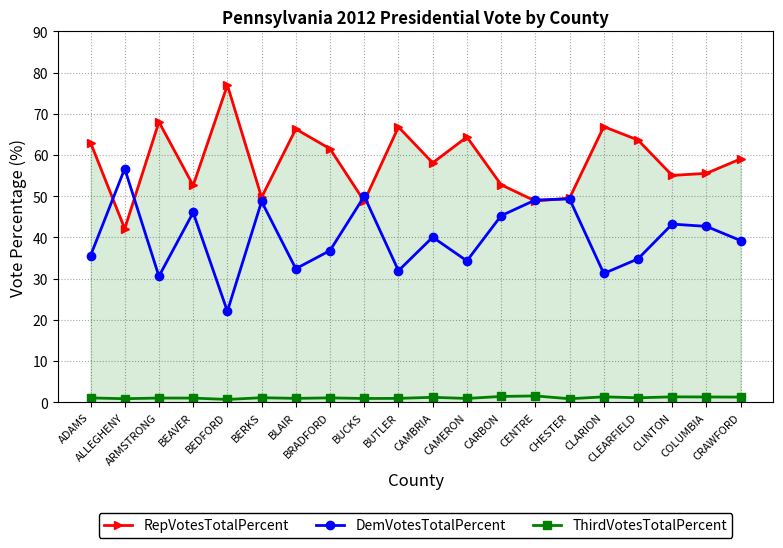

What is the difference between the maximum and minimum values in the RepVotesTotalPercent series?

34.9